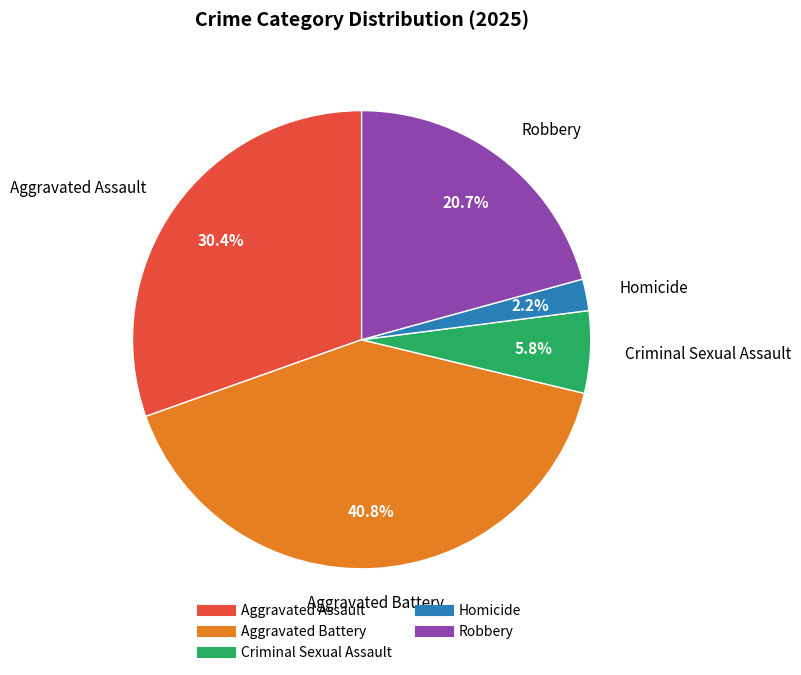

How many slices are in this pie chart?

5